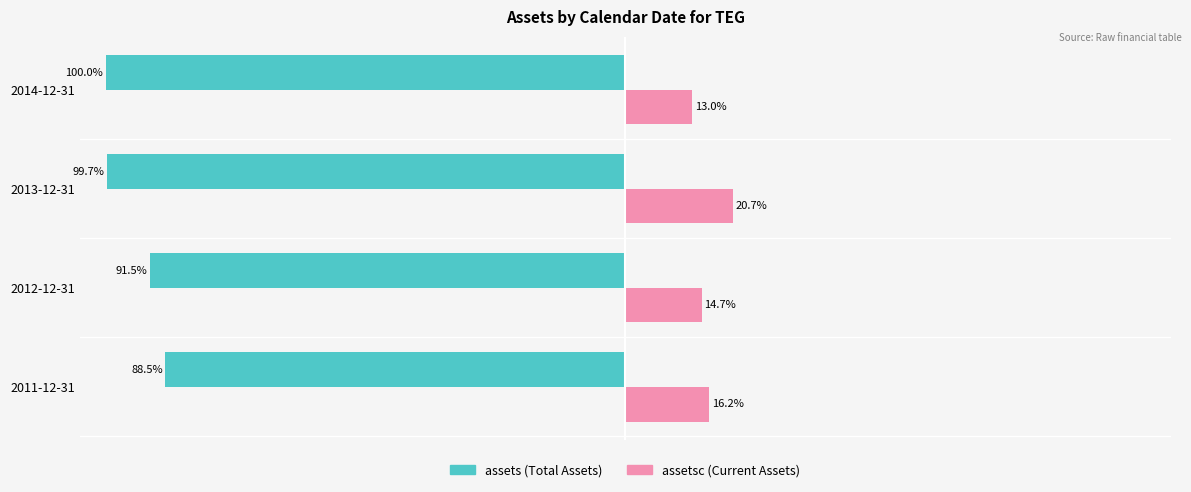

At which category is the sum across all series the highest?

2011-12-31